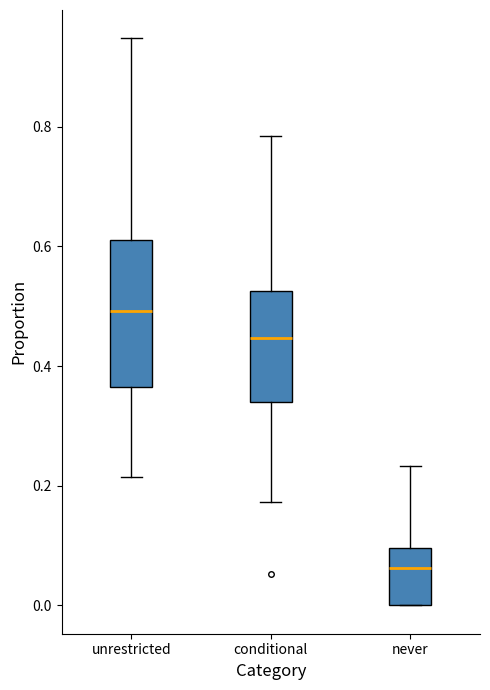

Which box is the tallest, from its lower edge to its upper edge?

unrestricted